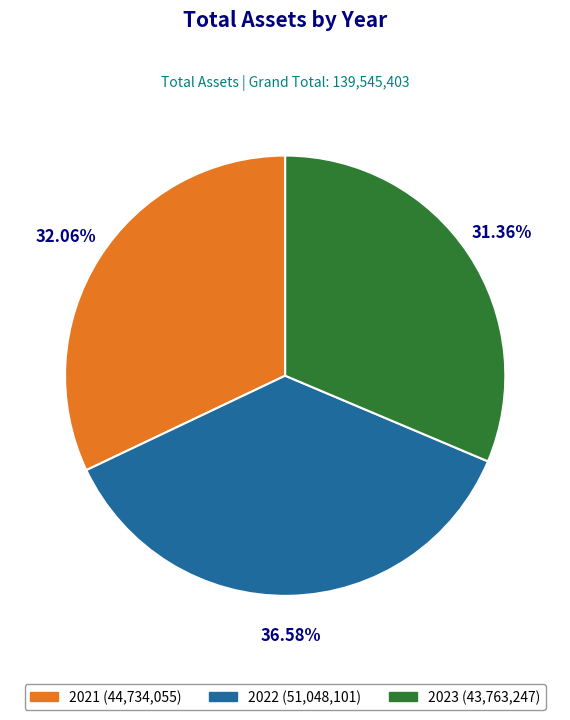

Rank the categories by value from highest to lowest.

2022, 2021, 2023